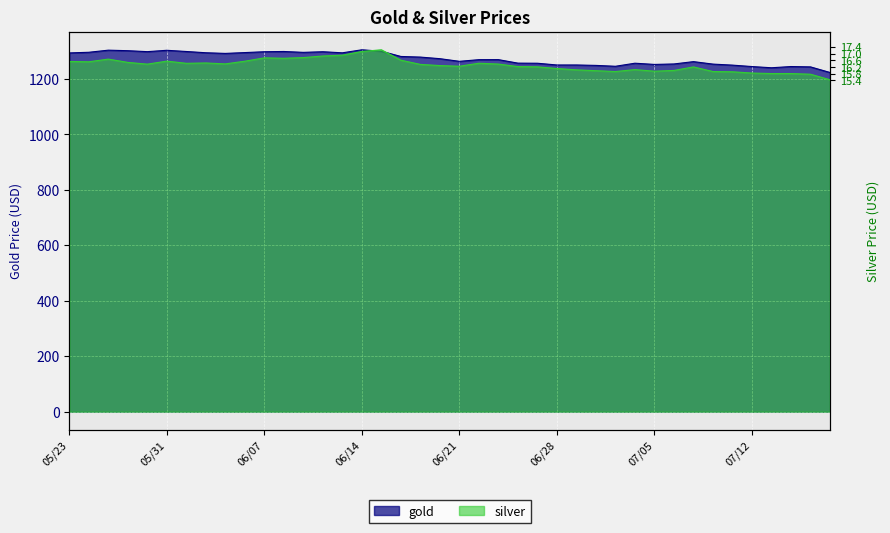

At which label does silver reach its peak?

20180615